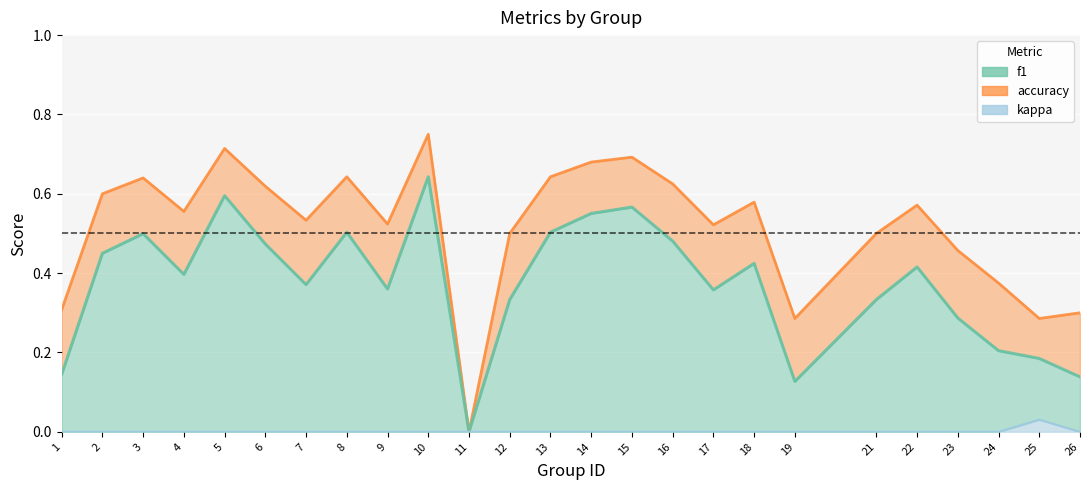

Which category has the highest value across all series?

10